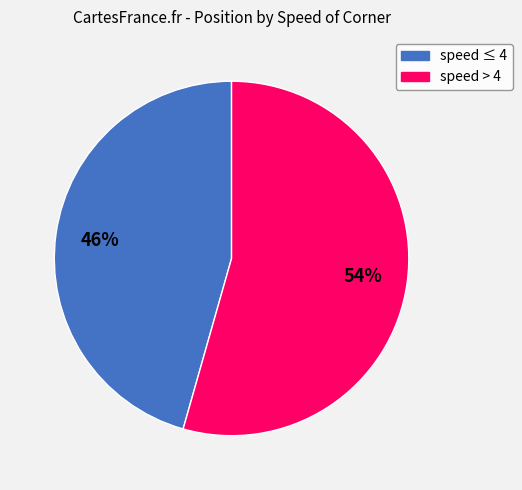

To the nearest percent, what is the average slice percentage?

50%